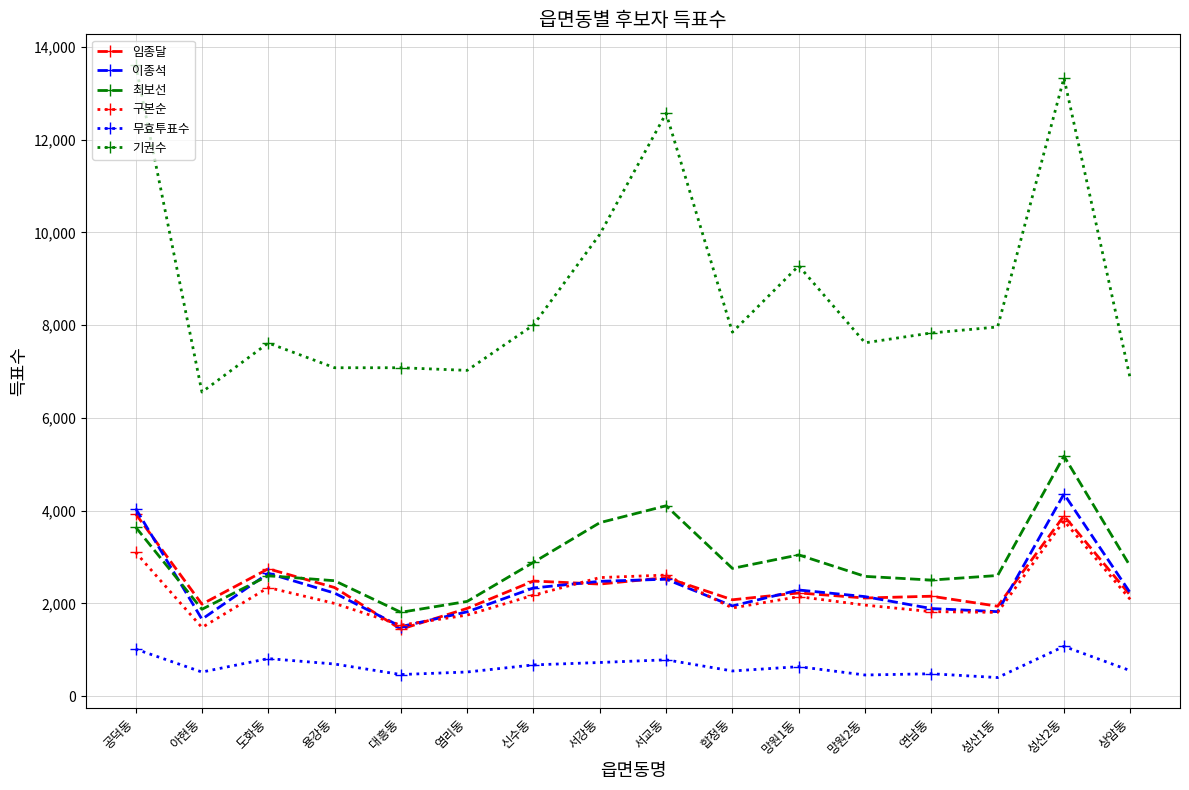

Does the chart have visible grid lines?

Yes